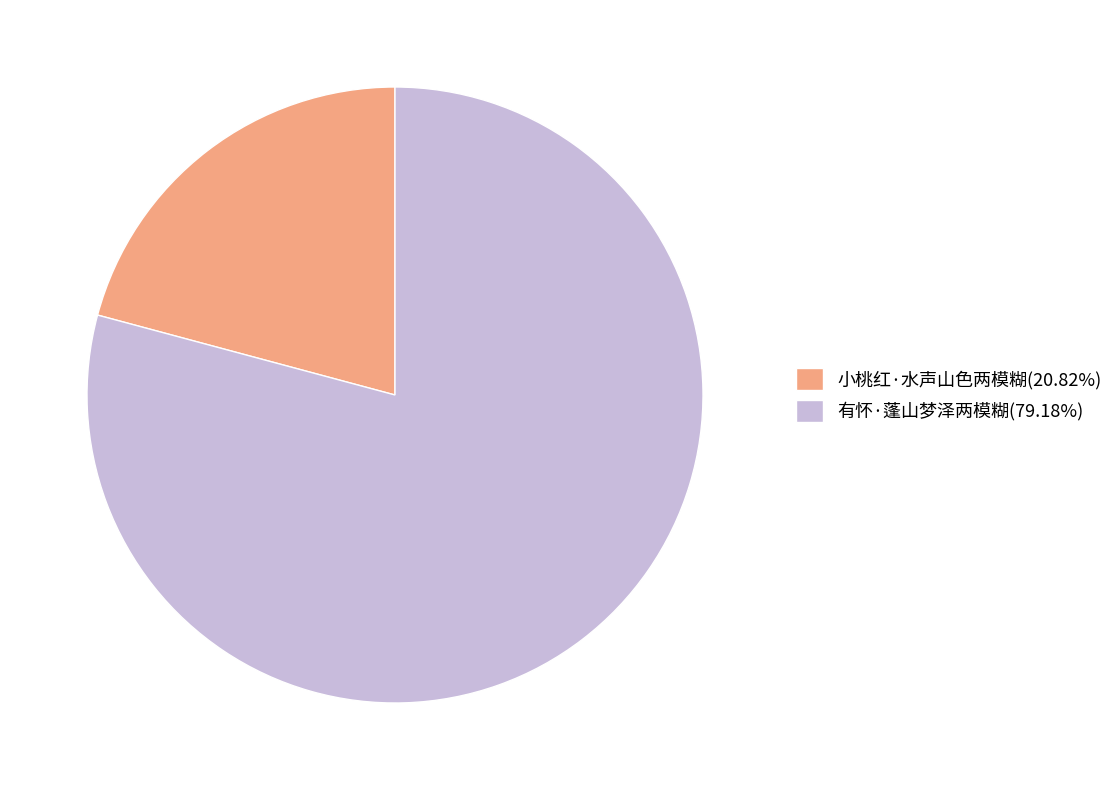

The 有怀·蓬山梦泽两模糊 slice represents 70% of the pie. True or false?

False